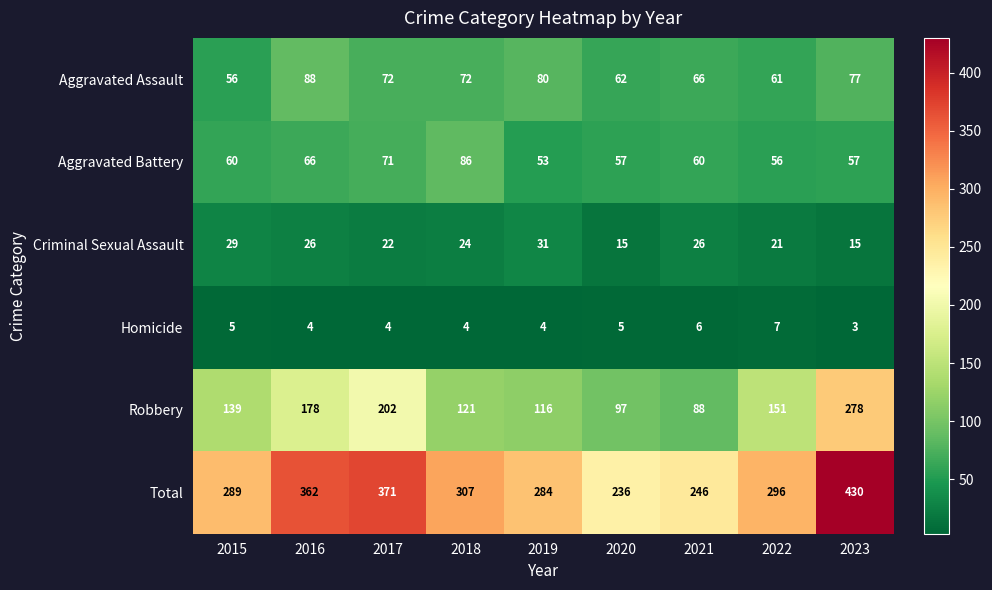

Where does the Total series first go above 296?

2016